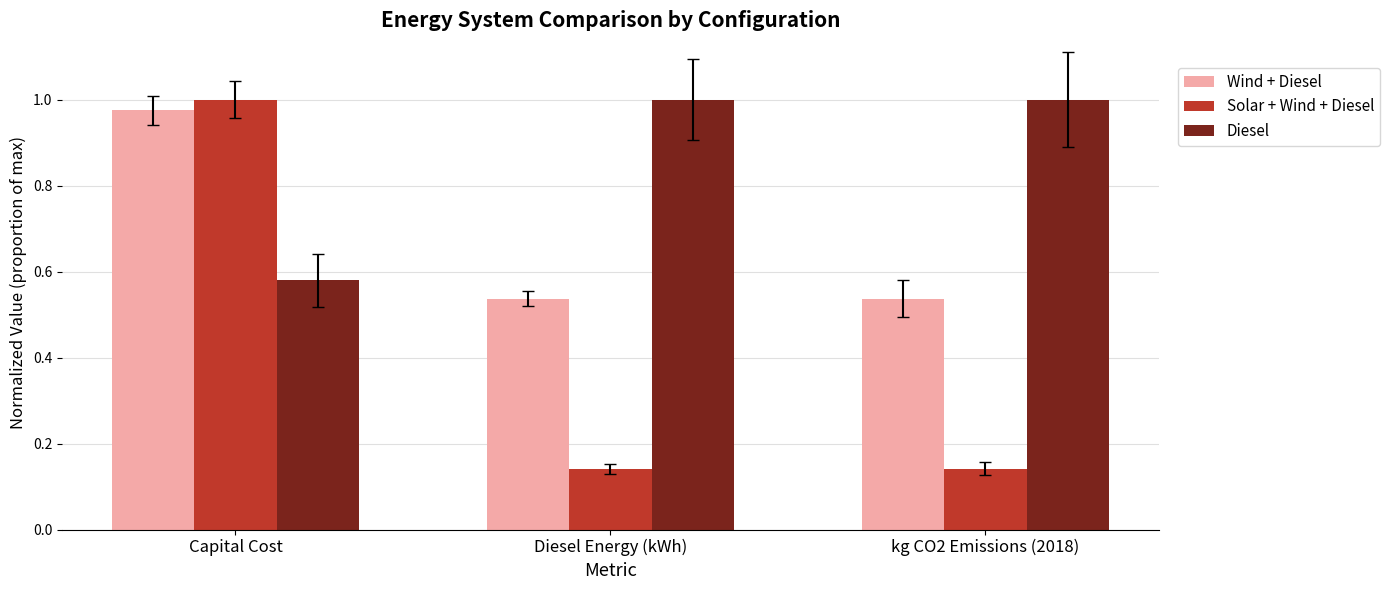

How many bars are there in each group?

3